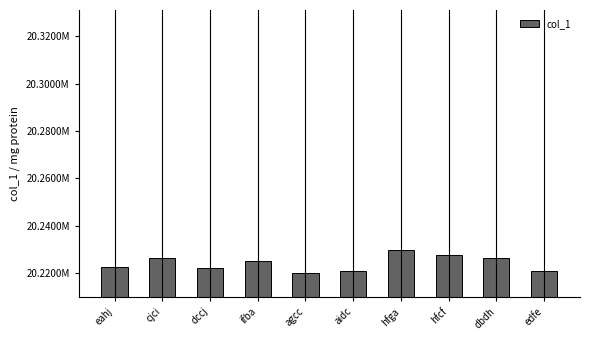

Reading right to left, transcribe all the data shown in this chart.

edfe=20221081	dbdh=20226367	hfcf=20227688	hfga=20229938	aidc=20220821	agcc=20220091	ifba=20225114	dccj=20222259	cjci=20226611	eahj=20222694